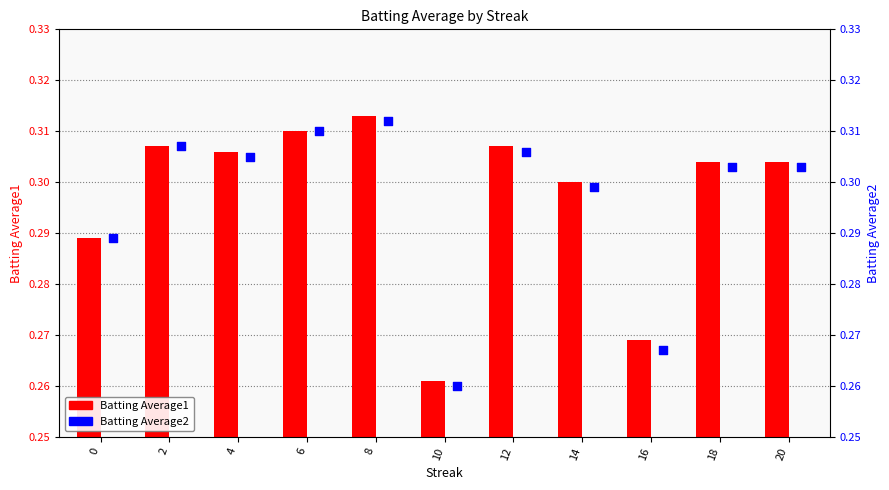

At which category is the sum across all series the highest?

8